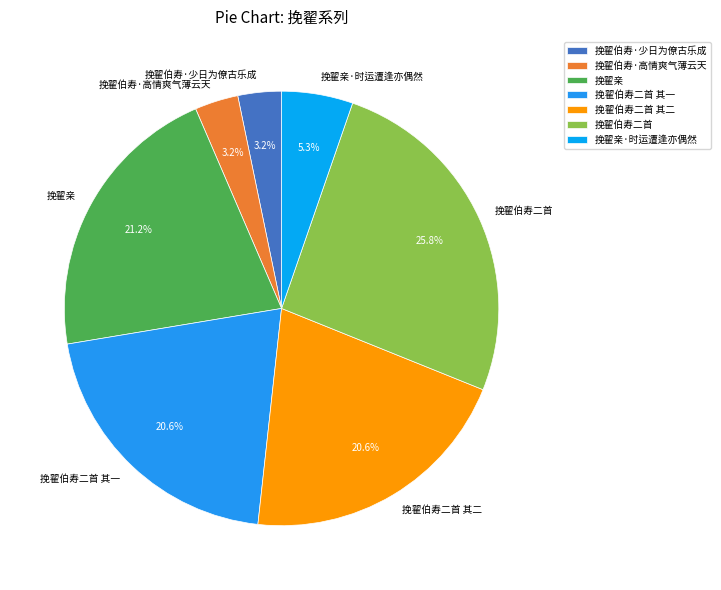

What is the ratio of the value at 挽翟伯寿·高情爽气薄云天 to the value at 挽翟伯寿二首?

0.1